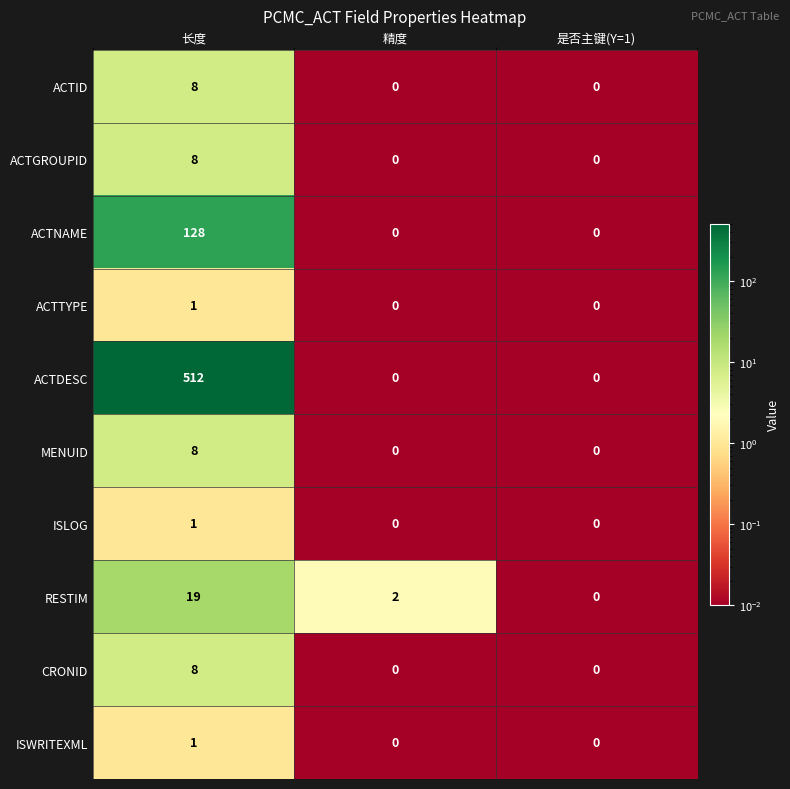

The ACTGROUPID series shows -3 at 是否主键(Y=1). True or false?

False